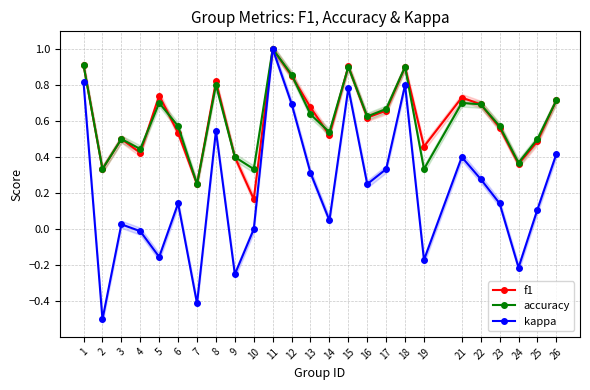

In accuracy, how many points are higher than both neighbors (excluding endpoints)?

7